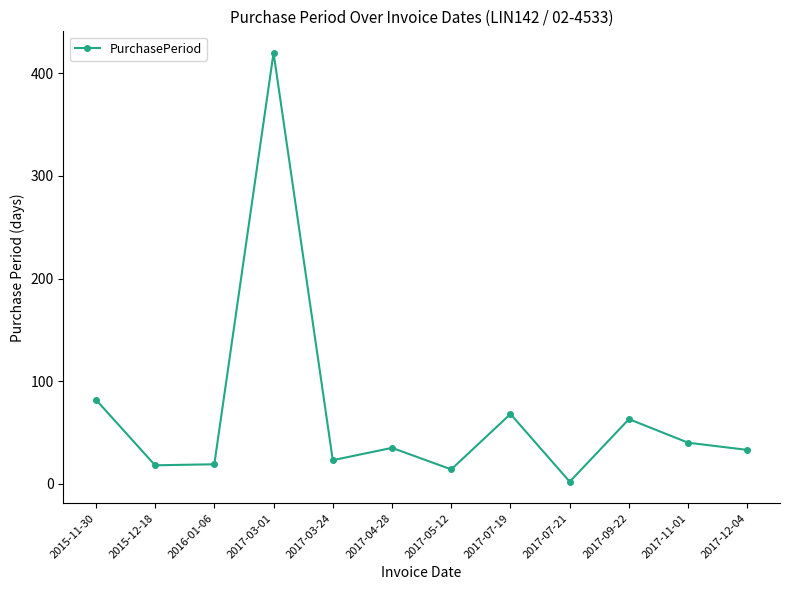

What is the maximum value shown in the chart?

420